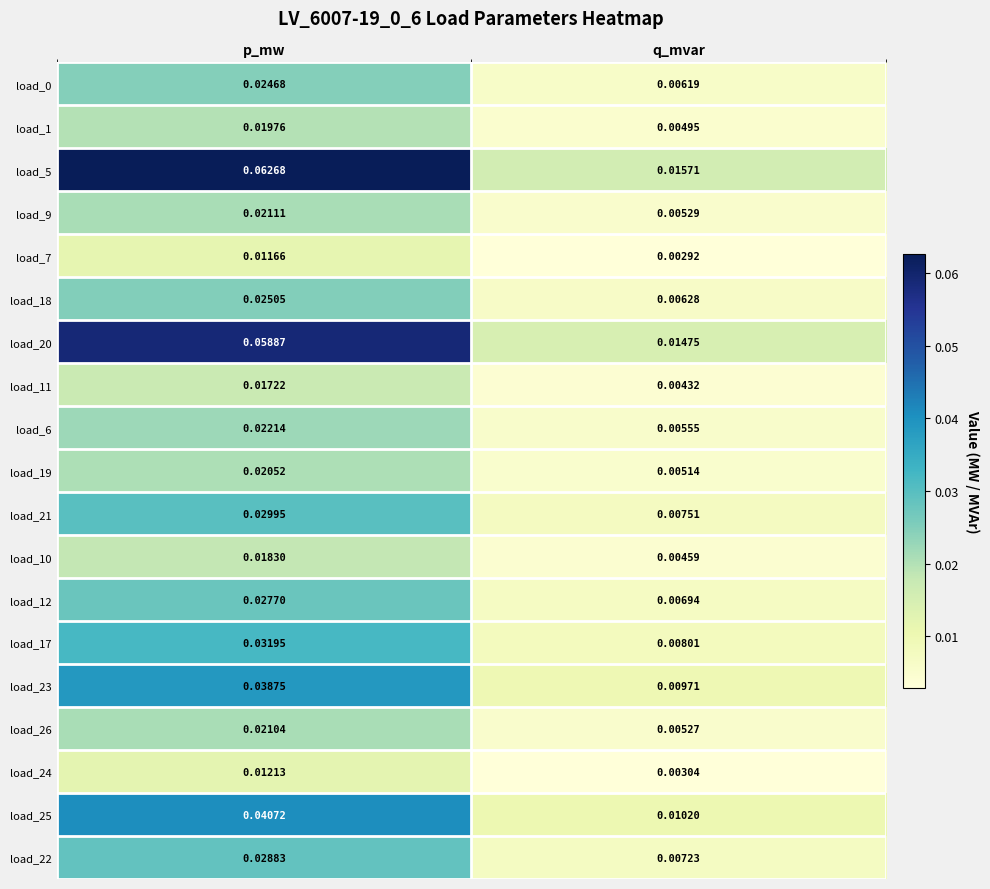

Which series changed the most between p_mw and q_mvar?

load_5